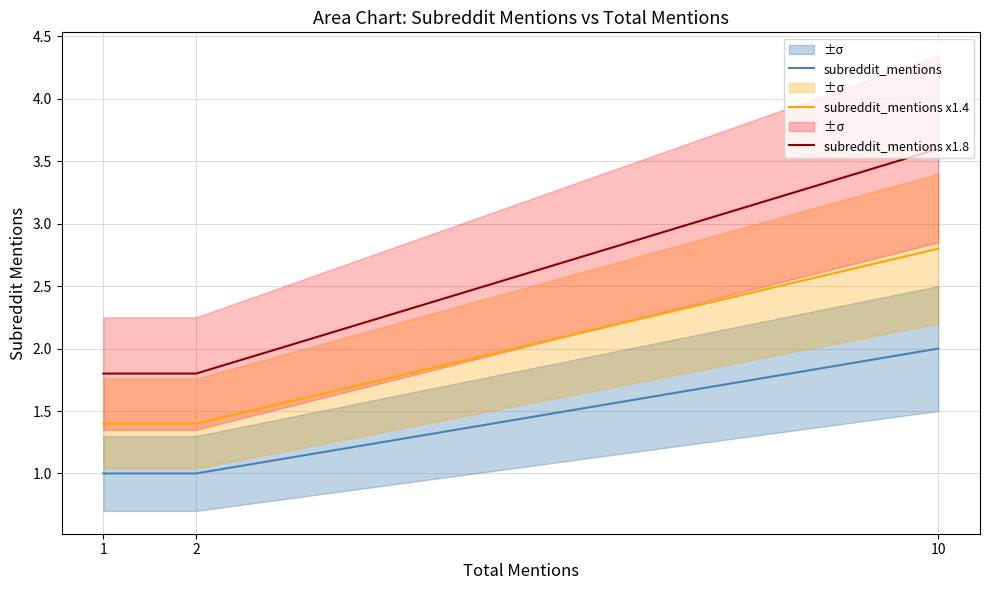

Which category has the highest value in the subreddit_mentions series?

10